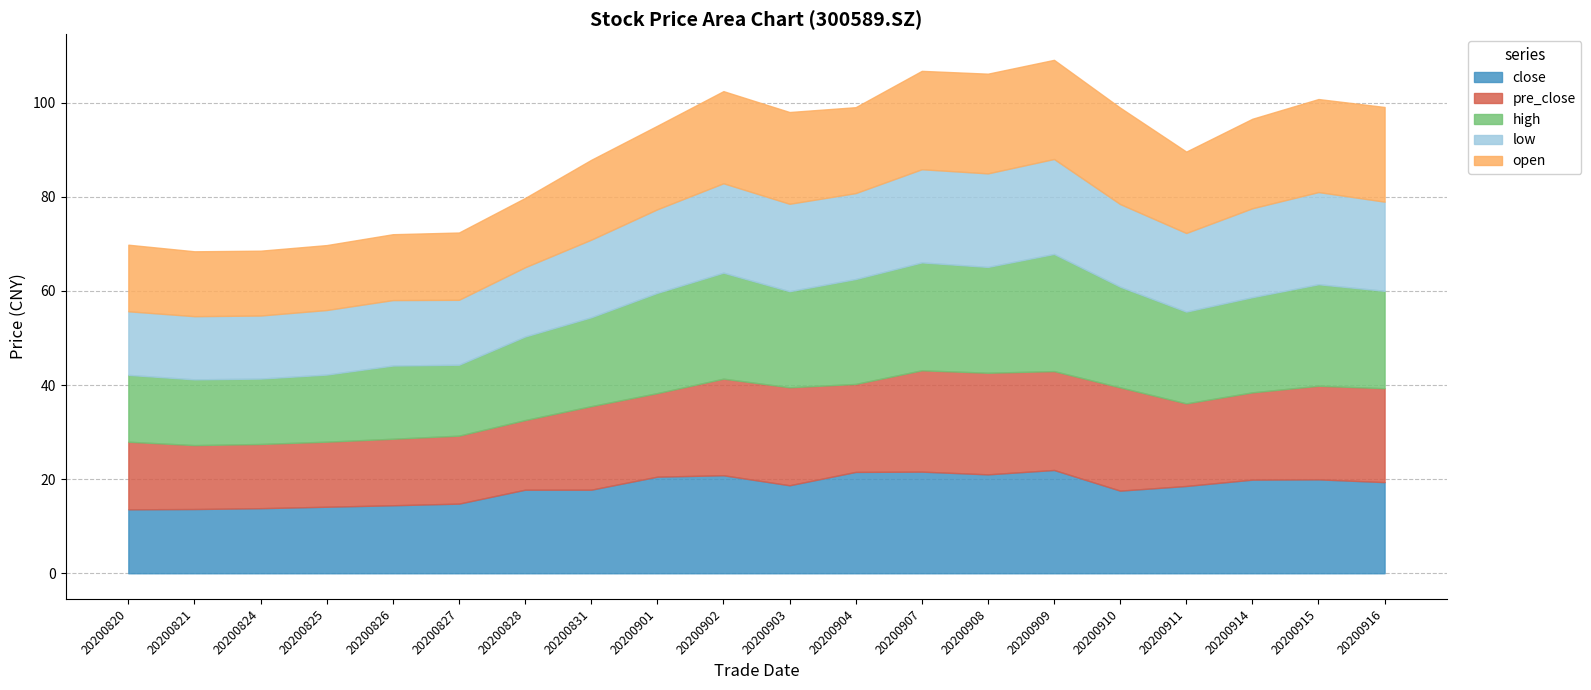

Reading left to right, list all the values displayed in this chart.

close: 13.6	13.7	13.8	14.1	14.4	14.8	17.8	17.8	20.5	20.8	18.7	21.5	21.6	21.0	21.9	17.6	18.6	19.9	20.0	19.4
pre_close: 14.4	13.6	13.7	13.8	14.1	14.4	14.8	17.8	17.8	20.5	20.8	18.7	21.5	21.6	21.0	21.9	17.6	18.6	19.9	20.0
high: 14.2	14.0	13.9	14.3	15.6	15.1	17.8	18.9	21.3	22.5	20.4	22.3	22.9	22.5	24.9	21.4	19.5	20.2	21.6	20.7
low: 13.5	13.4	13.4	13.7	13.9	13.8	14.7	16.5	17.8	19.0	18.6	18.3	19.8	19.9	20.2	17.6	16.7	18.9	19.6	18.9
open: 14.2	13.8	13.8	13.8	14.0	14.3	14.7	17.0	17.8	19.6	19.5	18.3	20.9	21.2	21.1	20.5	17.3	19.0	19.8	20.1